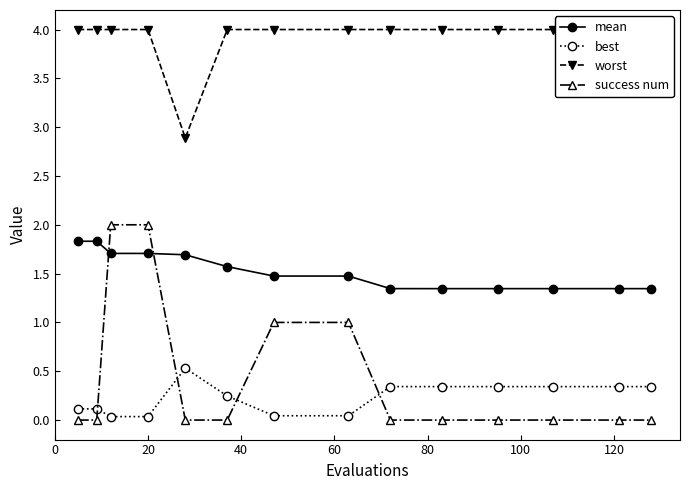

What is the sum of all mean values?

21.4